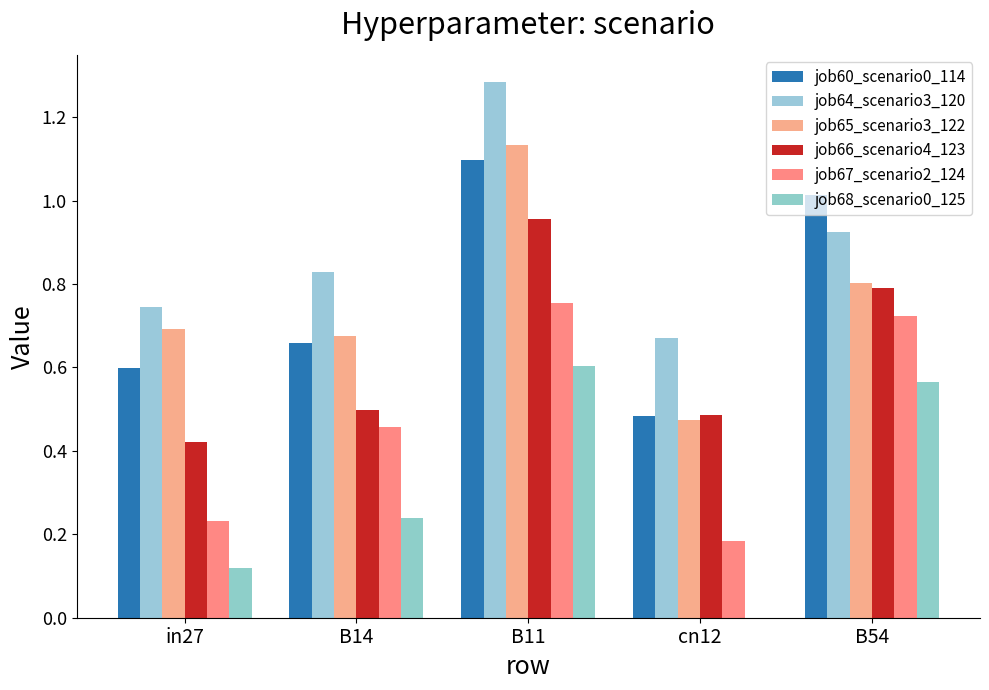

What is the difference between the job66_scenario4_123 values at B14 and B54?

0.3